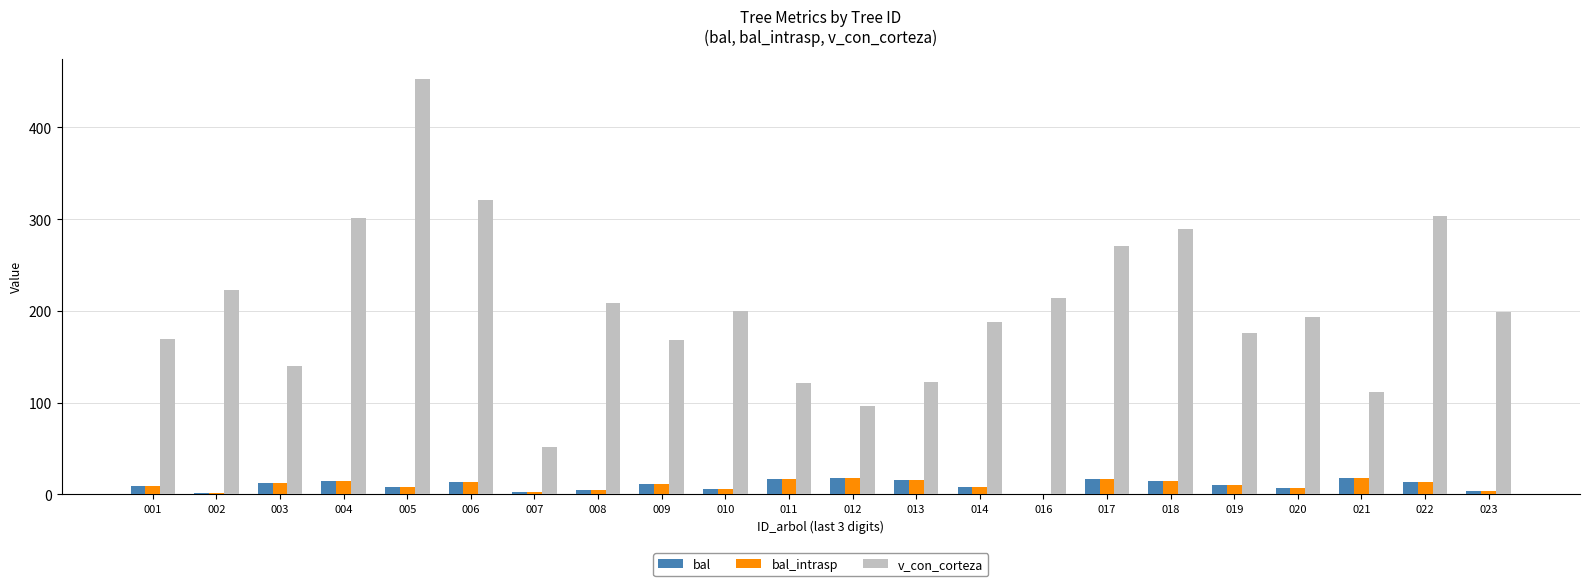

Is it true that v_con_corteza equals 21.1 at 012?

False